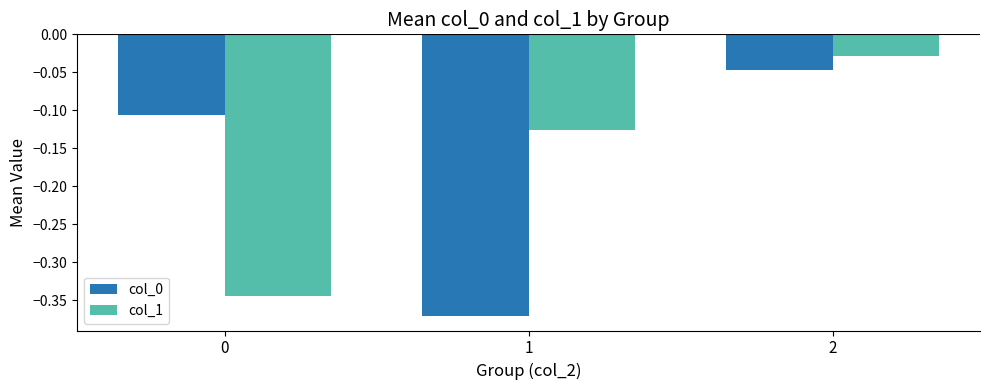

Is it true that col_0 equals -0.2 at 1?

False